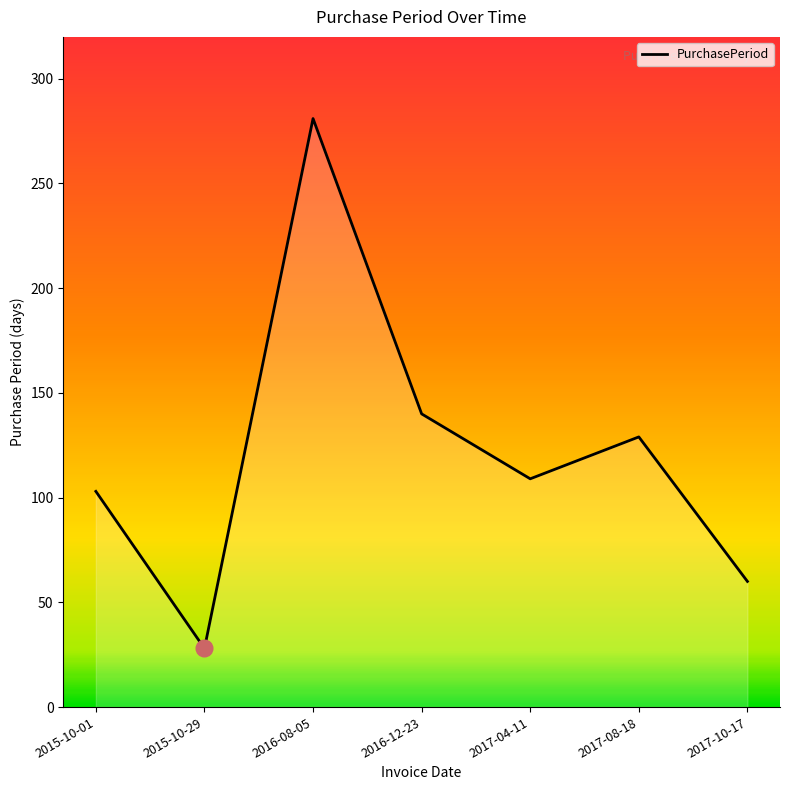

List the labels in order of value, largest first.

2016-08-05, 2016-12-23, 2017-08-18, 2017-04-11, 2015-10-01, 2017-10-17, 2015-10-29